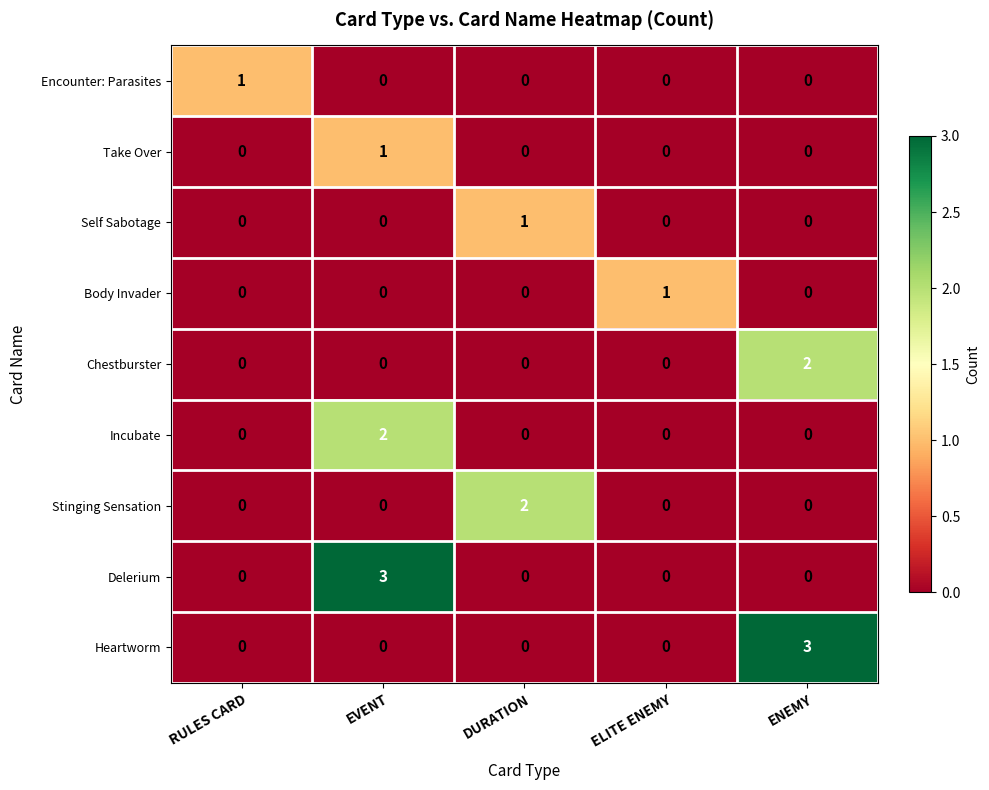

Count the number of data series in this chart.

9